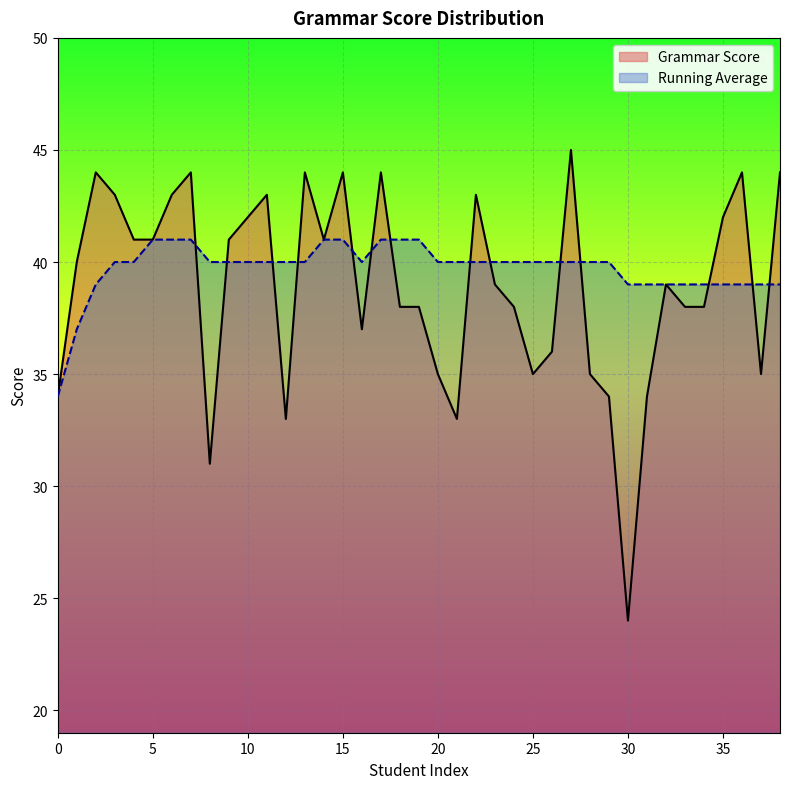

Which series changed the most between 13 and 31?

Grammar Score